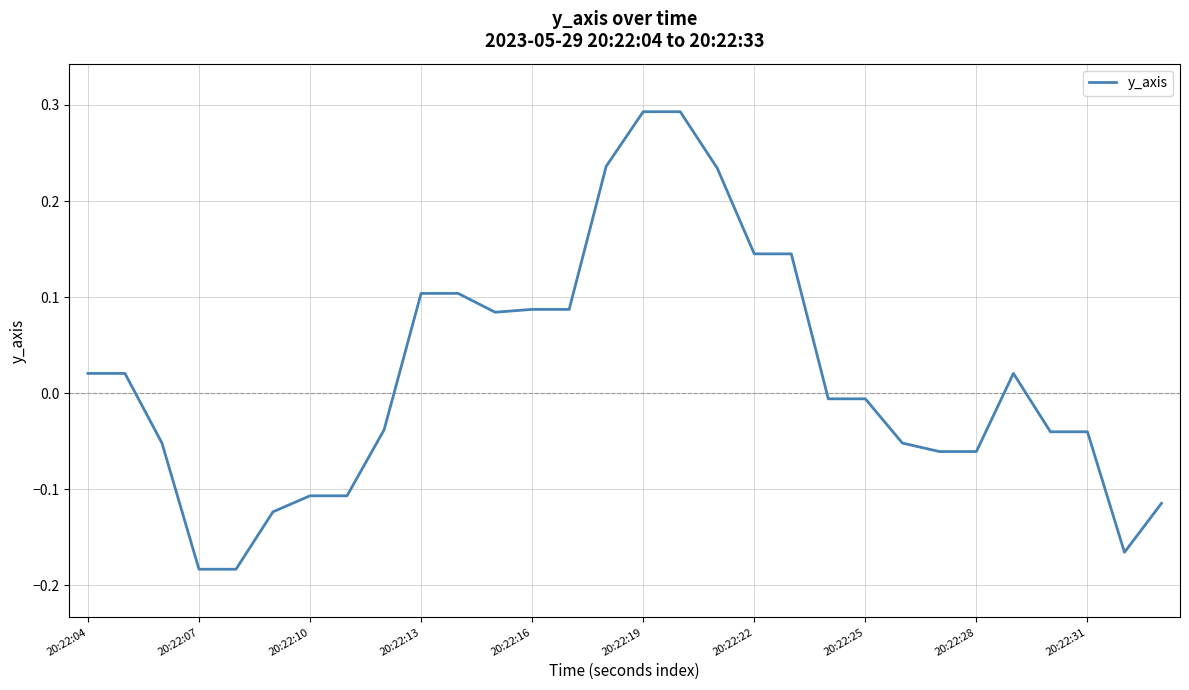

What is the difference between the maximum and minimum values?

0.5